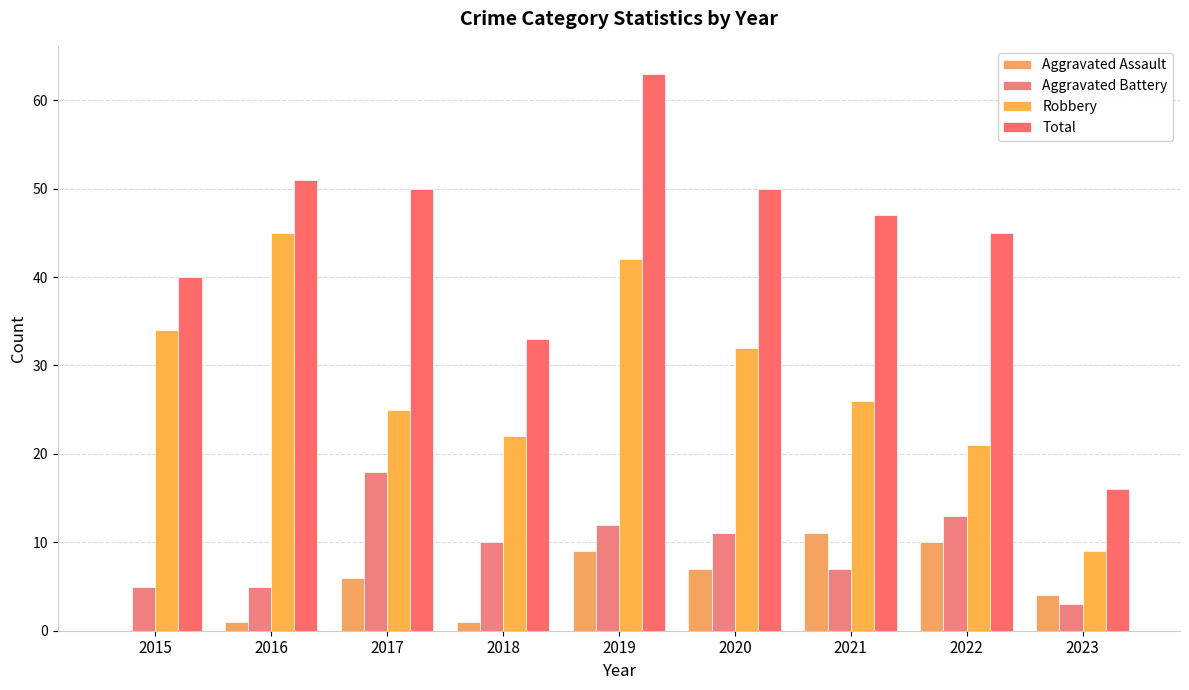

List the labels in order of Aggravated Assault value, smallest first.

2015, 2016, 2018, 2023, 2017, 2020, 2019, 2022, 2021